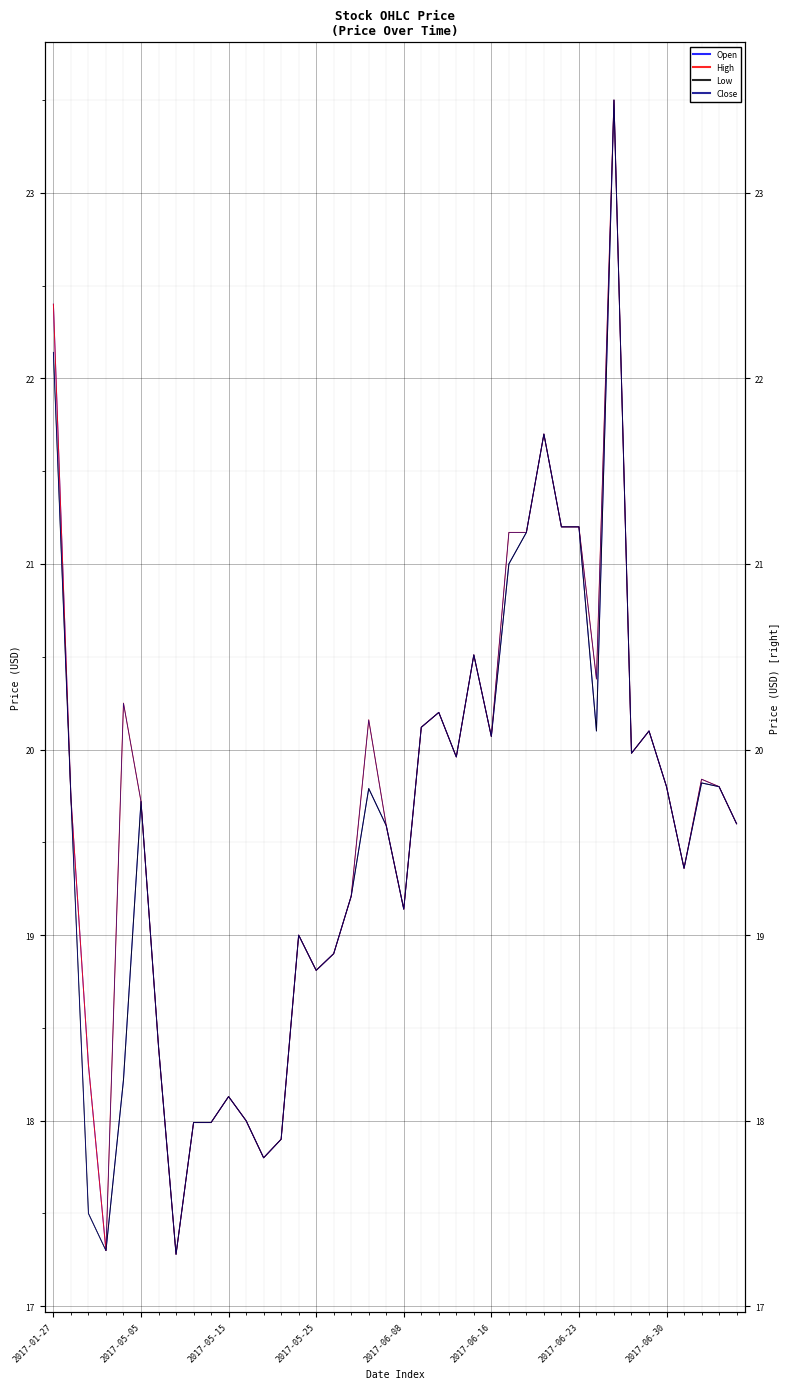

What is the total value across all series at 22?

80.8